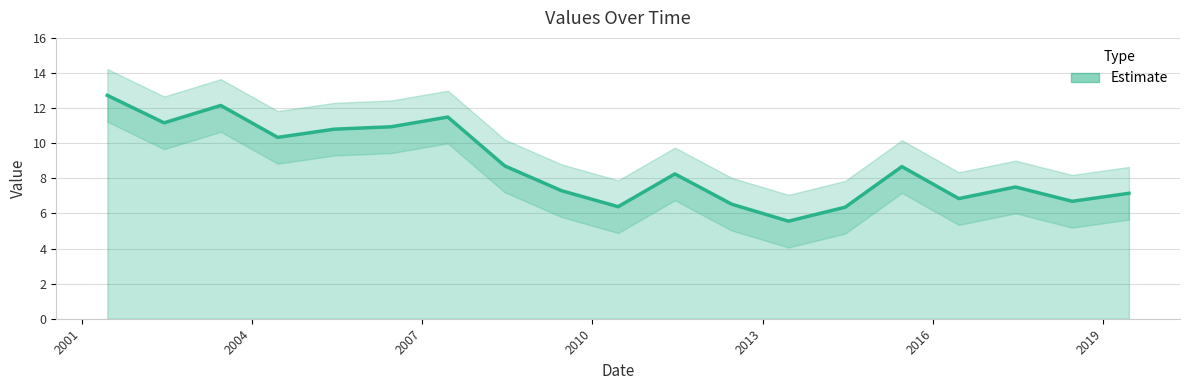

Reading left to right, extract all data points from this chart.

2001-06-15=12.7	2002-06-15=11.2	2003-06-15=12.1	2004-06-15=10.3	2005-06-15=10.8	2006-06-15=10.9	2007-06-15=11.5	2008-06-15=8.7	2009-06-15=7.3	2010-06-15=6.4	2011-06-15=8.2	2012-06-15=6.5	2013-06-15=5.6	2014-06-15=6.4	2015-06-15=8.7	2016-06-15=6.8	2017-06-15=7.5	2018-06-15=6.7	2019-06-15=7.1